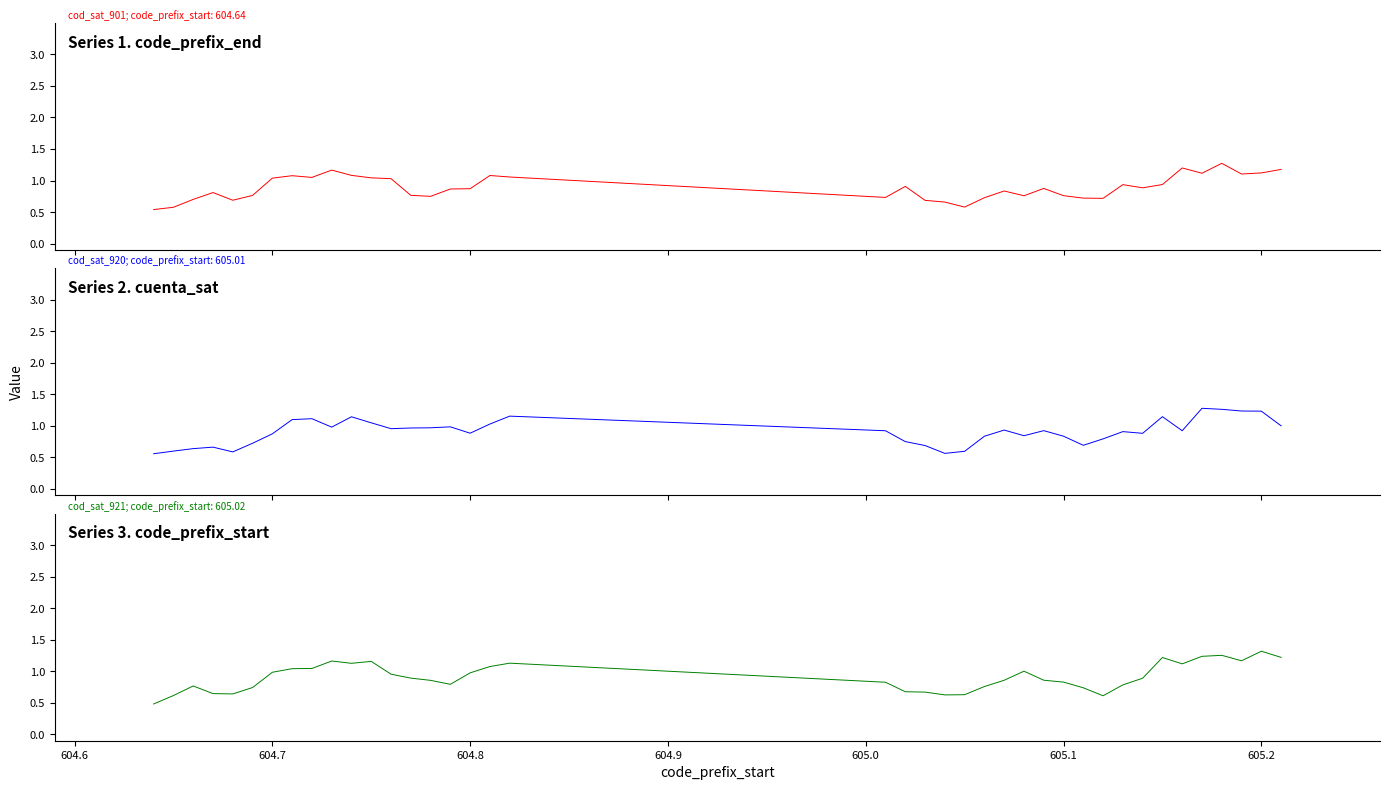

What is the value of the Series 2. cuenta_sat point at the 20th from the left?

0.9